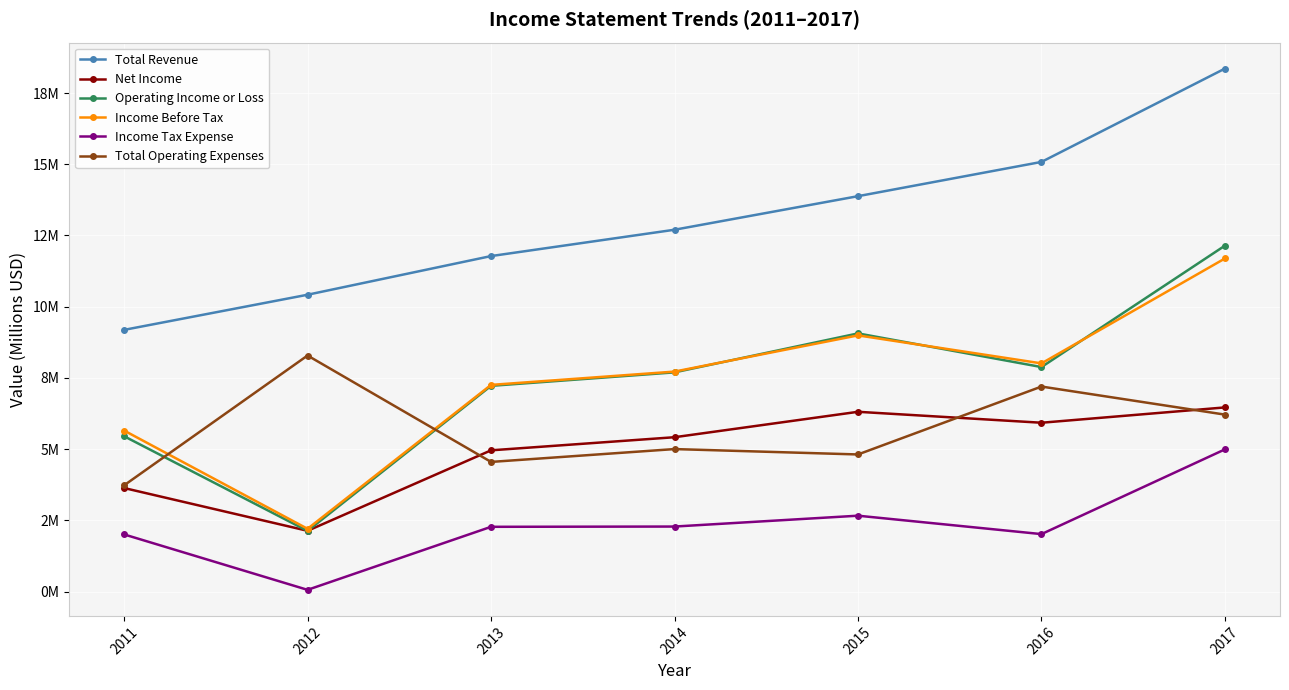

Reading left to right, transcribe all the data shown in this chart.

Total Revenue: 9.2	10.4	11.8	12.7	13.9	15.1	18.4
Net Income: 3.6	2.1	5.0	5.4	6.3	5.9	6.5
Operating Income or Loss: 5.5	2.1	7.2	7.7	9.1	7.9	12.1
Income Before Tax: 5.7	2.2	7.3	7.7	9.0	8.0	11.7
Income Tax Expense: 2.0	0.1	2.3	2.3	2.7	2.0	5.0
Total Operating Expenses: 3.7	8.3	4.6	5.0	4.8	7.2	6.2